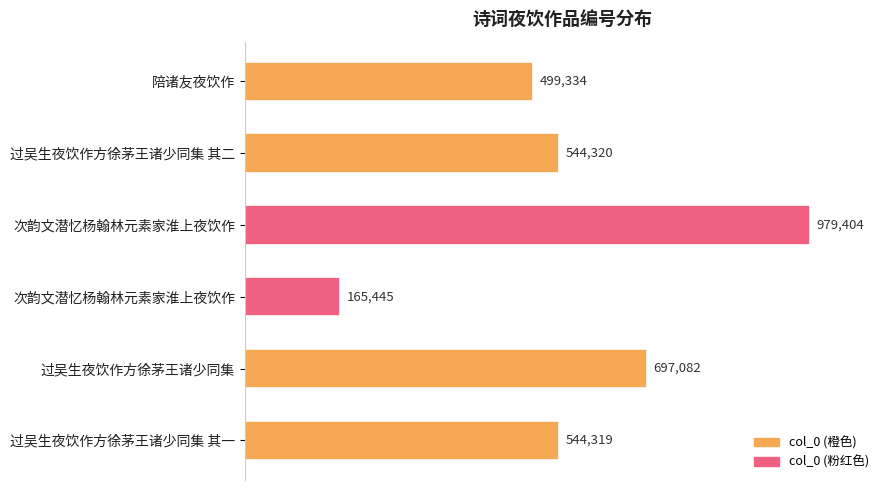

Rank the categories by value from lowest to highest.

次韵文潜忆杨翰林元素家淮上夜饮作, 陪诸友夜饮作, 过吴生夜饮作方徐茅王诸少同集 其一, 过吴生夜饮作方徐茅王诸少同集 其二, 过吴生夜饮作方徐茅王诸少同集, 次韵文潜忆杨翰林元素家淮上夜饮作